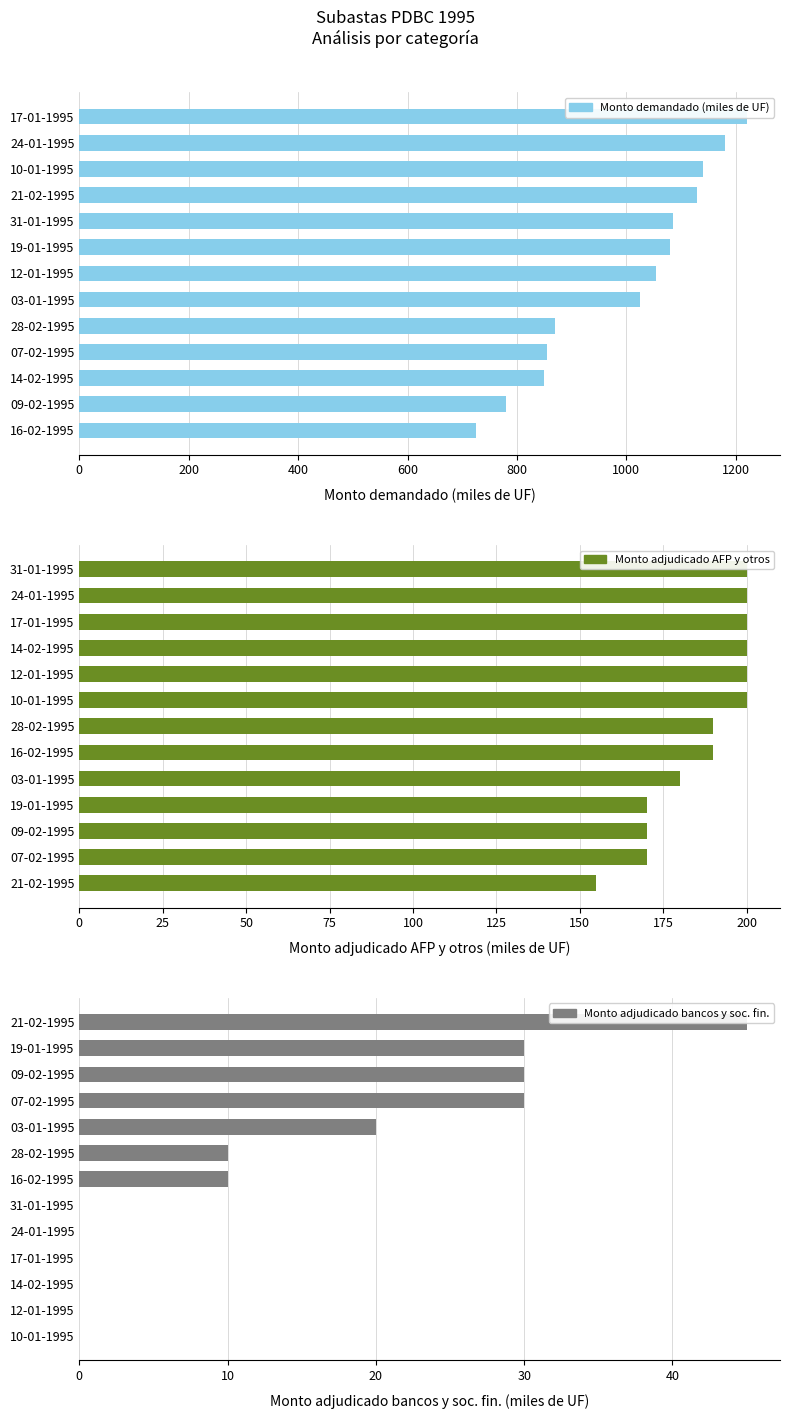

Which series has the largest total across all categories?

Monto demandado (miles de UF)